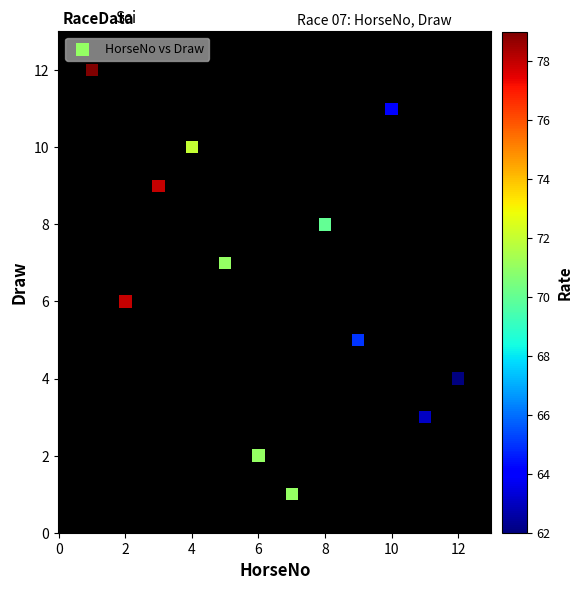

What is the range of Y values (max minus min)?

11